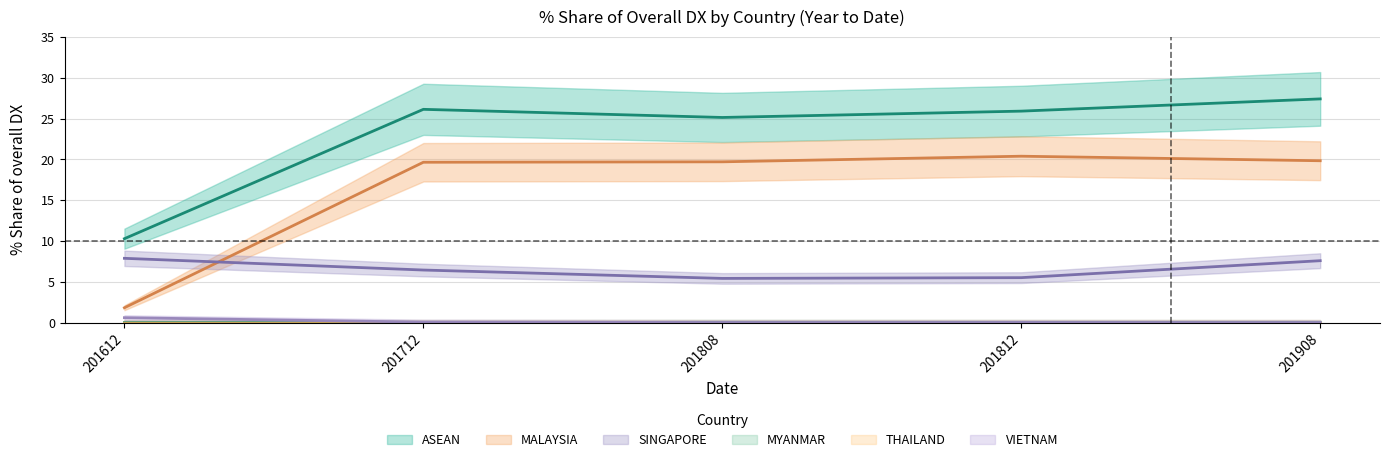

What is the greatest value displayed?

27.4